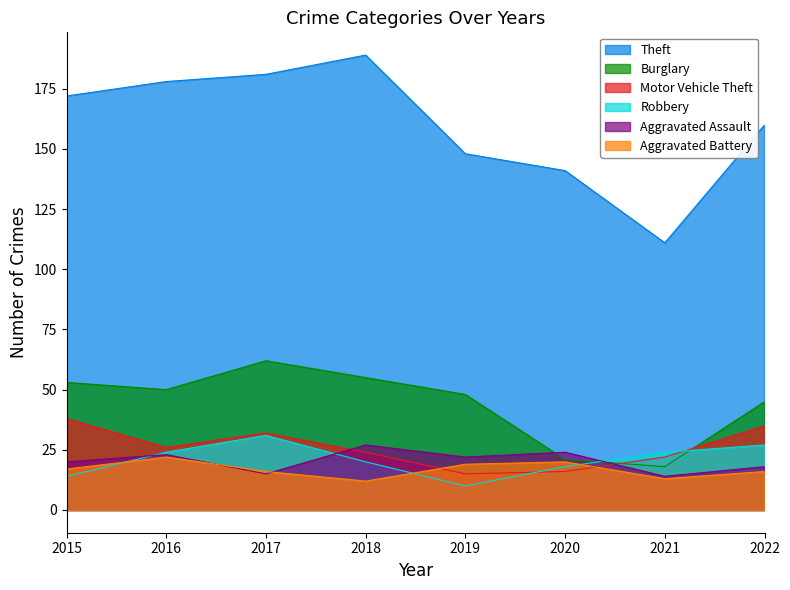

How many data points in Theft are above 172?

3